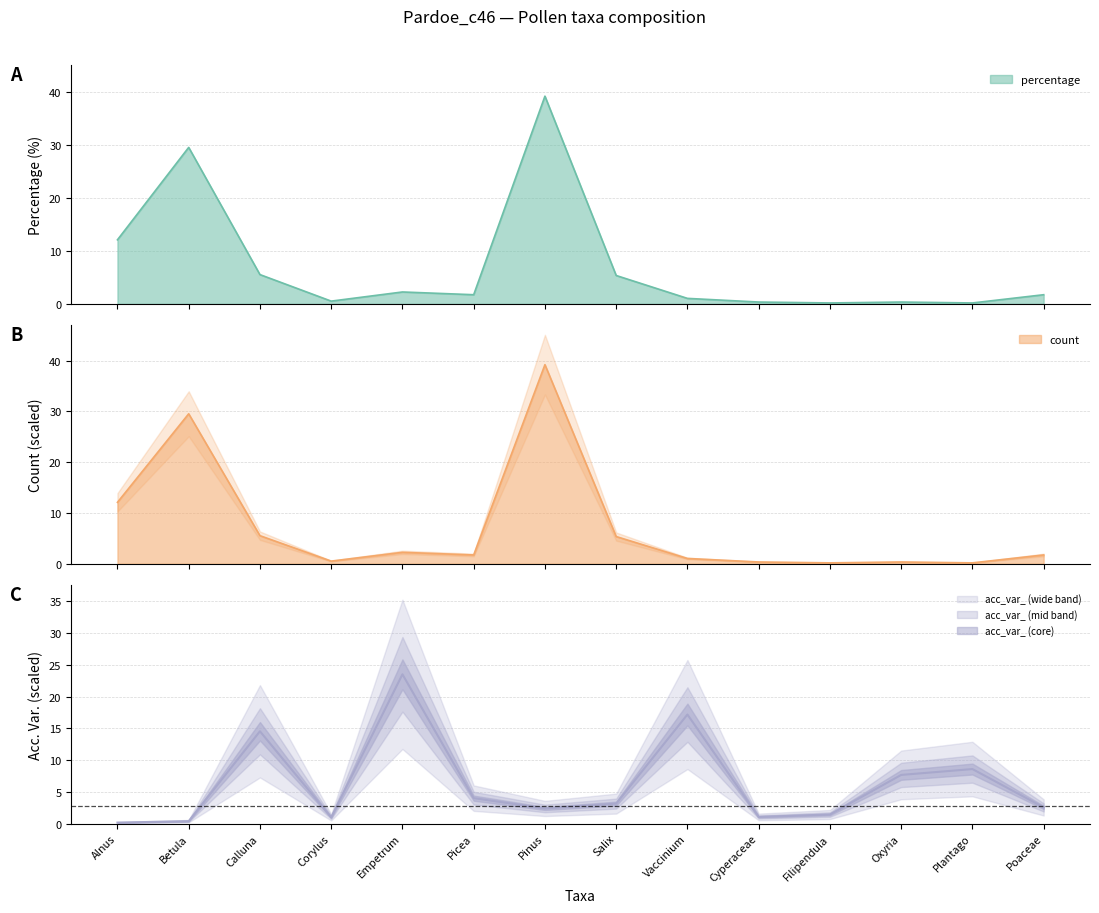

Rank the series by their maximum value, from highest to lowest.

percentage, count, acc_var_